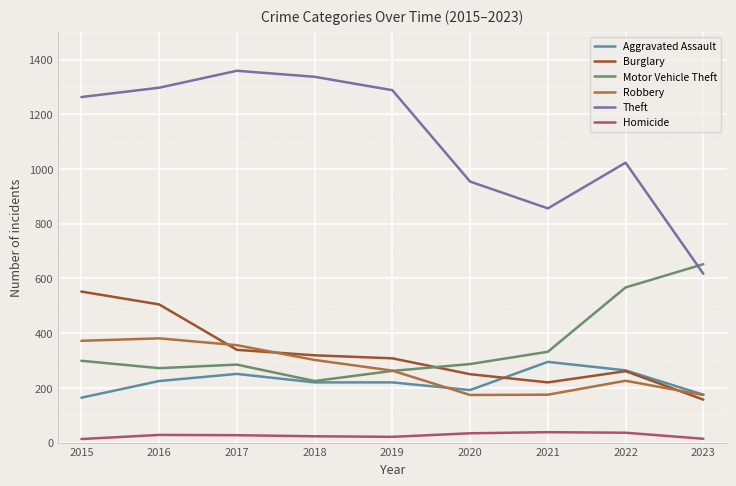

What is the difference between the maximum and second lowest values in the Homicide series?

24